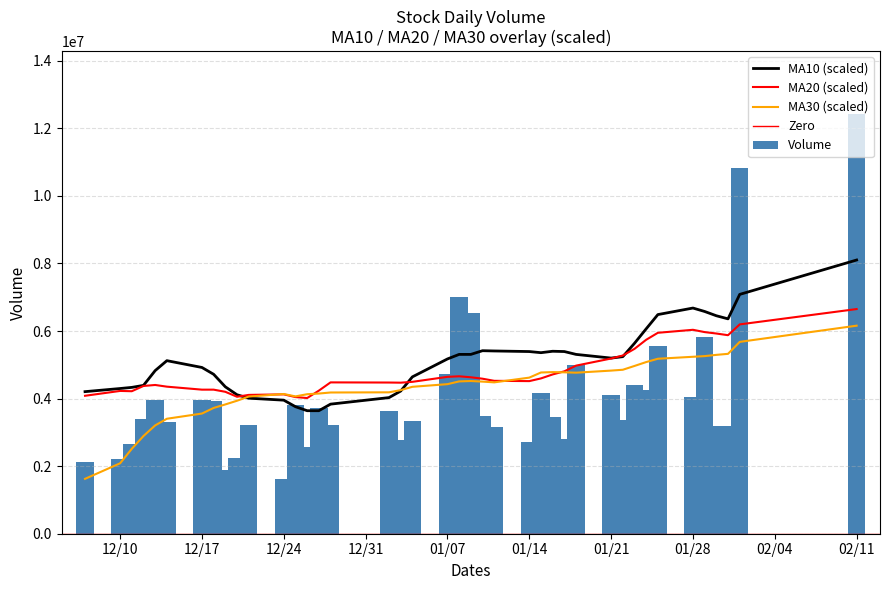

What is the difference between the maximum and minimum values in the Volume series?

10794803